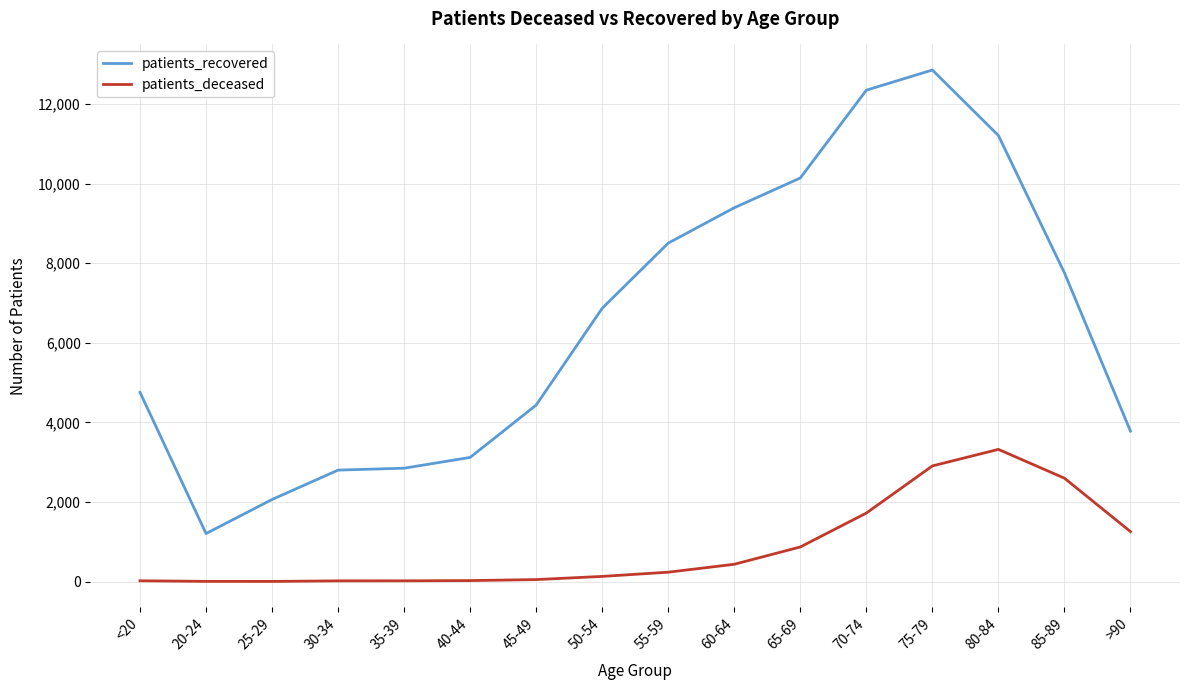

What is the smallest value displayed?

3